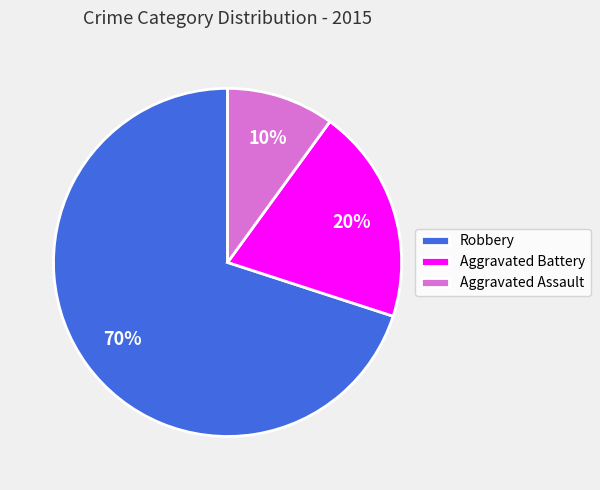

To the nearest percent, what is the difference between the Aggravated Battery and Robbery slice percentages?

50%